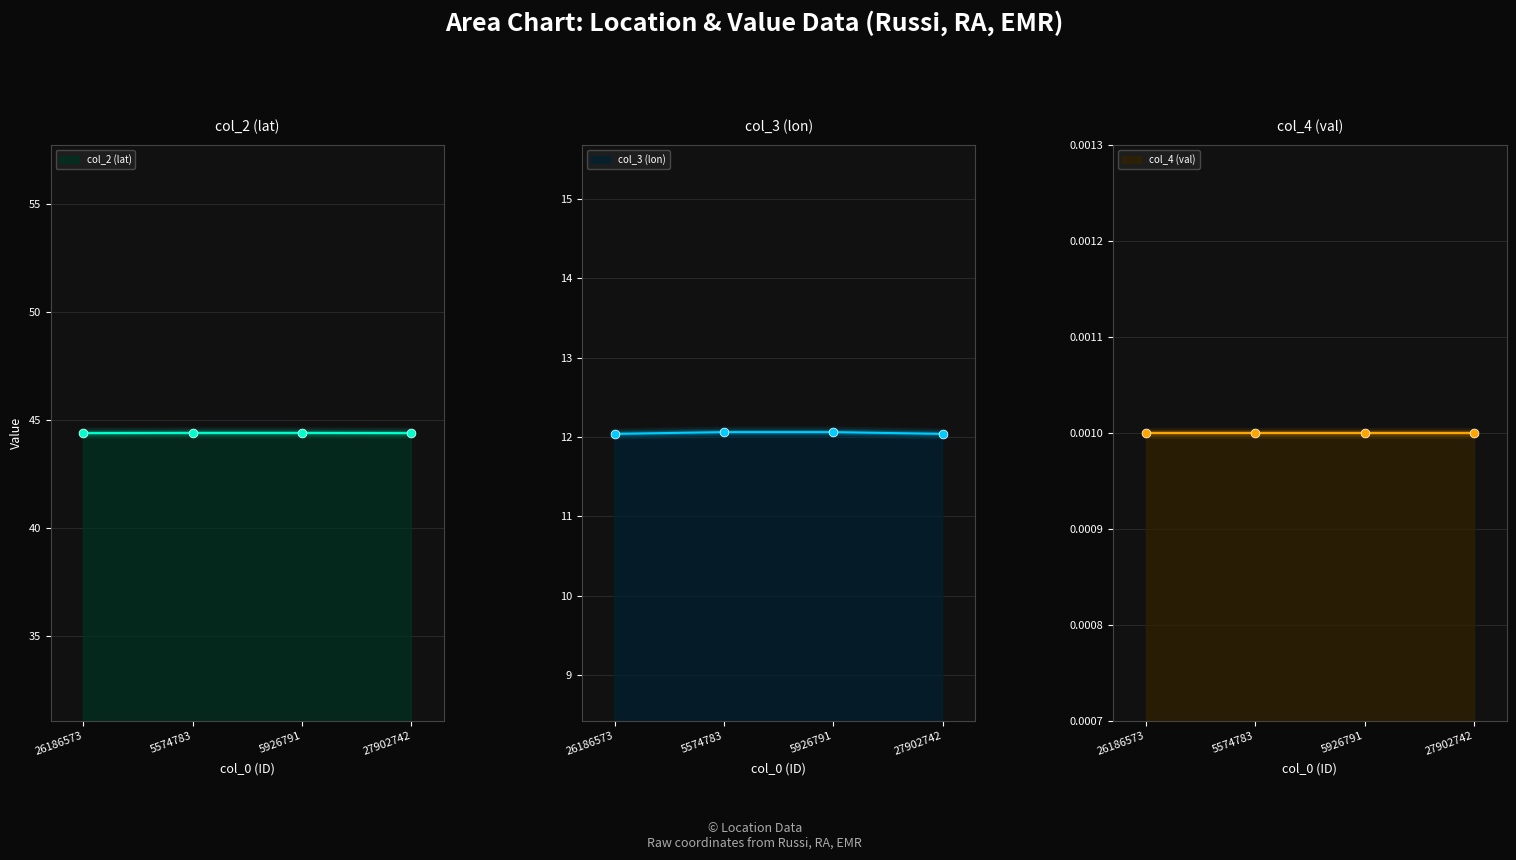

True or false: col_2 (lat) has more than 2 interior local peaks.

False